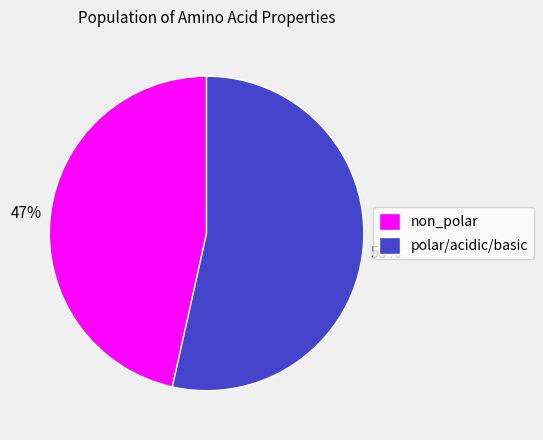

Rank the categories by value from highest to lowest.

polar/acidic/basic, non_polar